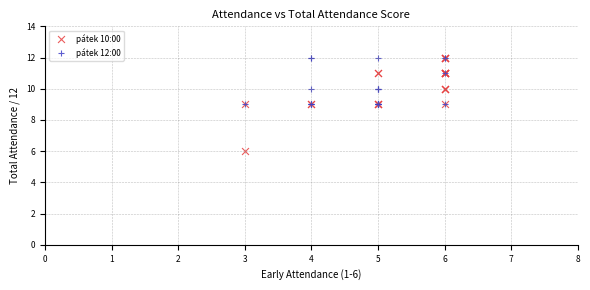

Which series has the largest Y range (max minus min)?

pátek 10:00